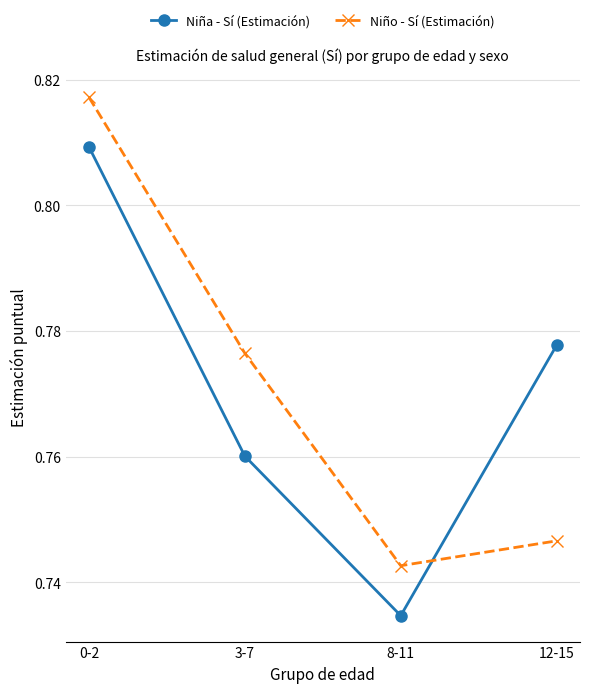

How many data points does each series have?

4